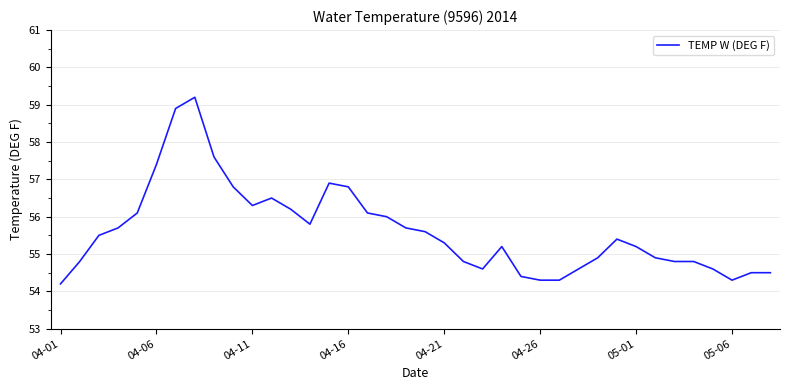

Reading left to right, what are all the values shown in this chart?

54.2	54.8	55.5	55.7	56.1	57.4	58.9	59.2	57.6	56.8	56.3	56.5	56.2	55.8	56.9	56.8	56.1	56.0	55.7	55.6	55.3	54.8	54.6	55.2	54.4	54.3	54.3	54.6	54.9	55.4	55.2	54.9	54.8	54.8	54.6	54.3	54.5	54.5